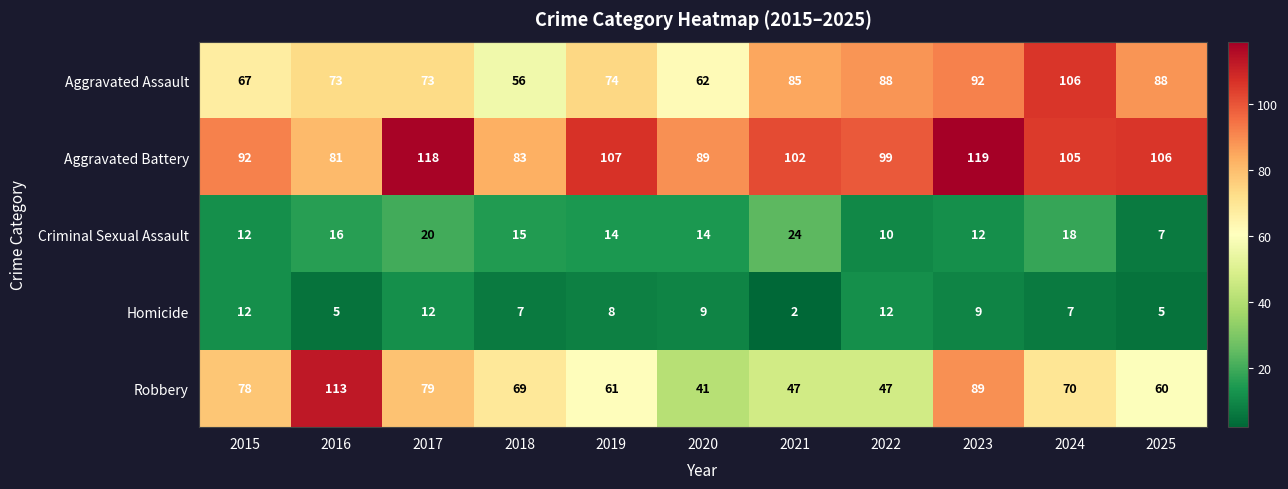

What is the difference between the second highest and second lowest values in the Aggravated Assault series?

30